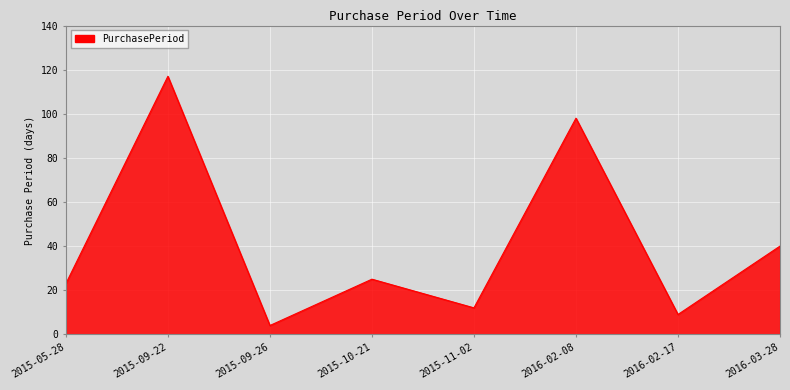

Rank the categories by value from lowest to highest.

2015-09-26, 2016-02-17, 2015-11-02, 2015-05-28, 2015-10-21, 2016-03-28, 2016-02-08, 2015-09-22